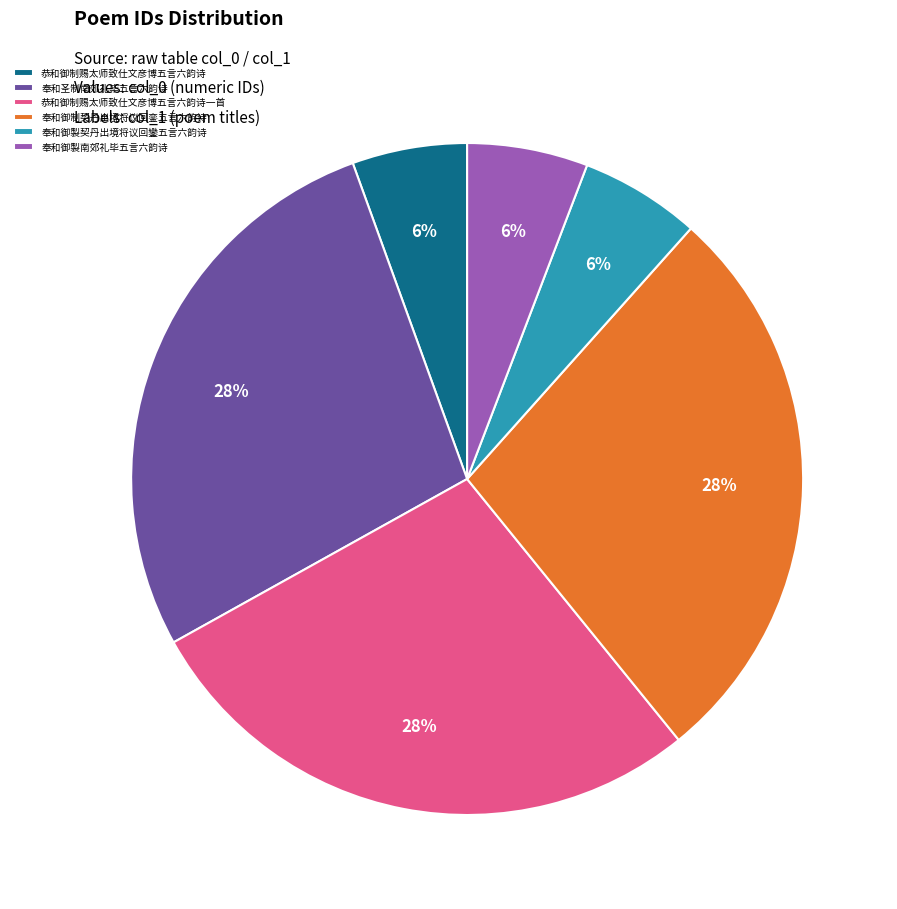

Does 恭和御制赐太师致仕文彦博五言六韵诗一首 represent more than half of the total?

No